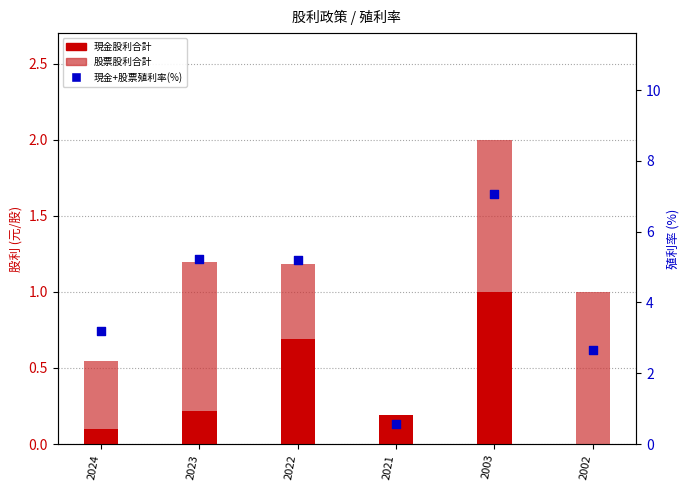

Which series has the widest spread of Y values?

現金+股票殖利率